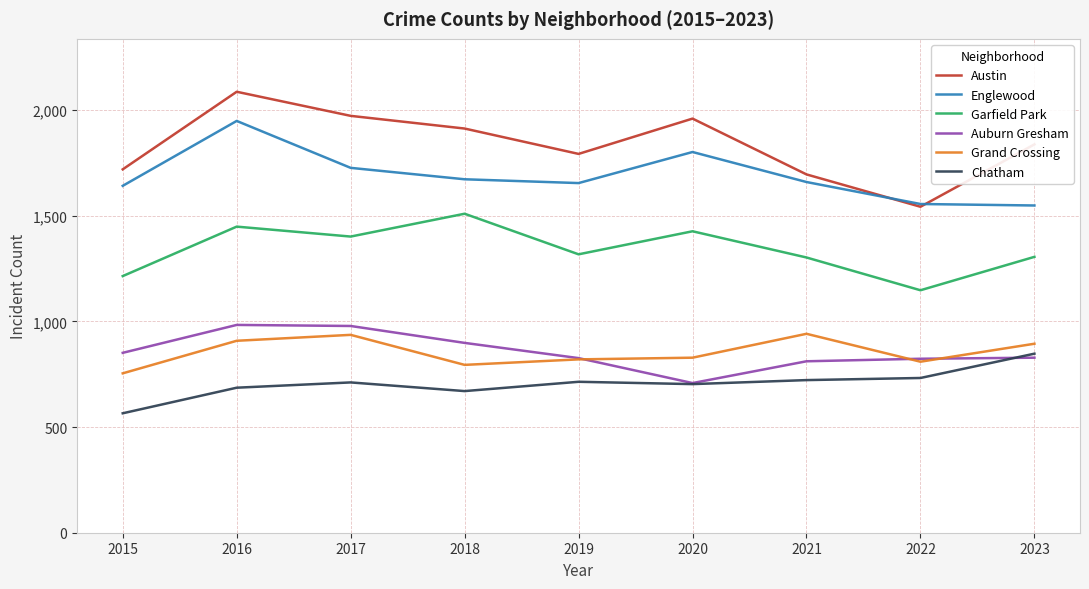

How many distinct data groups are displayed?

6